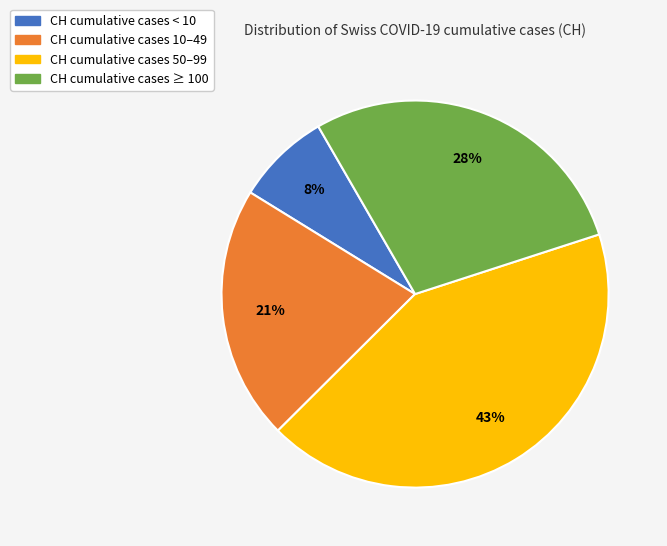

Is there any slice that represents more than half of the pie?

No